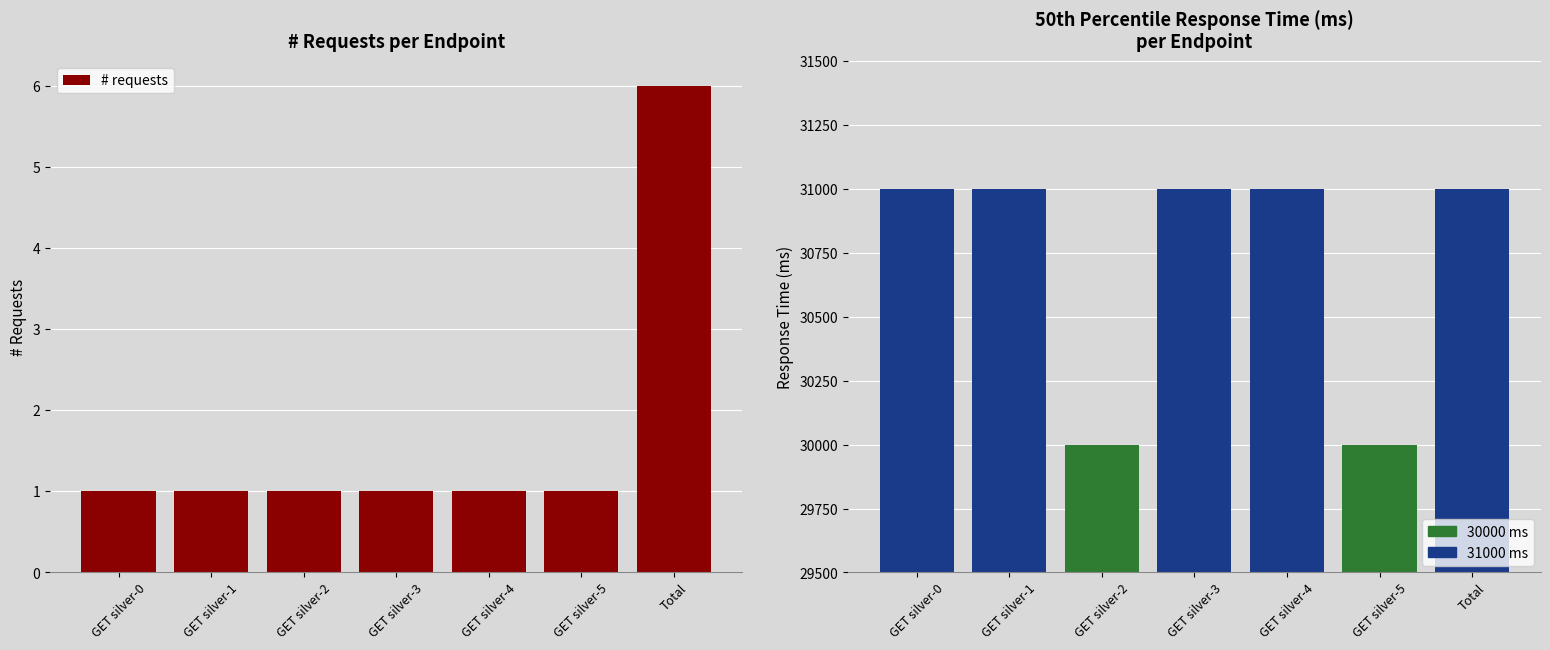

What is the label of the 1st bar from the left?

GET silver-0